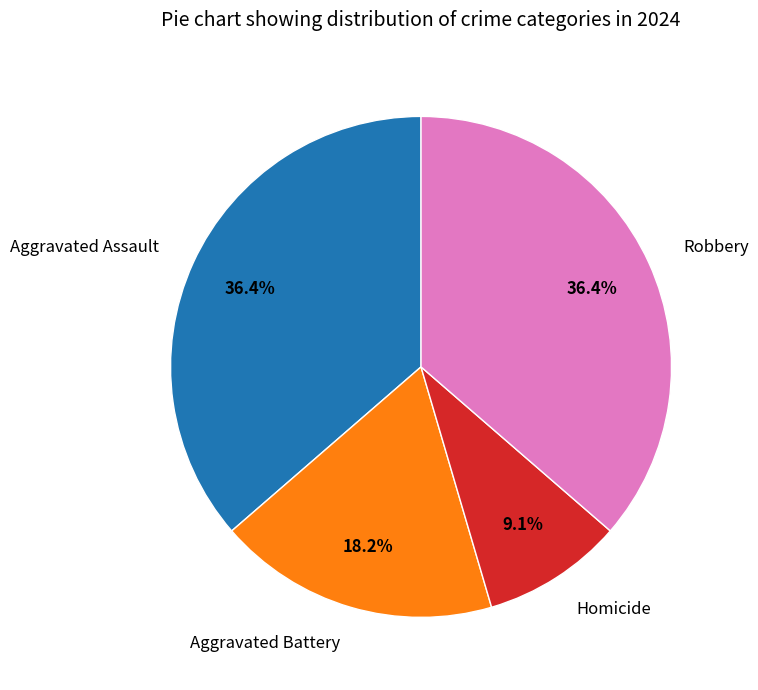

Is it true that Robbery is 36% of the pie?

True